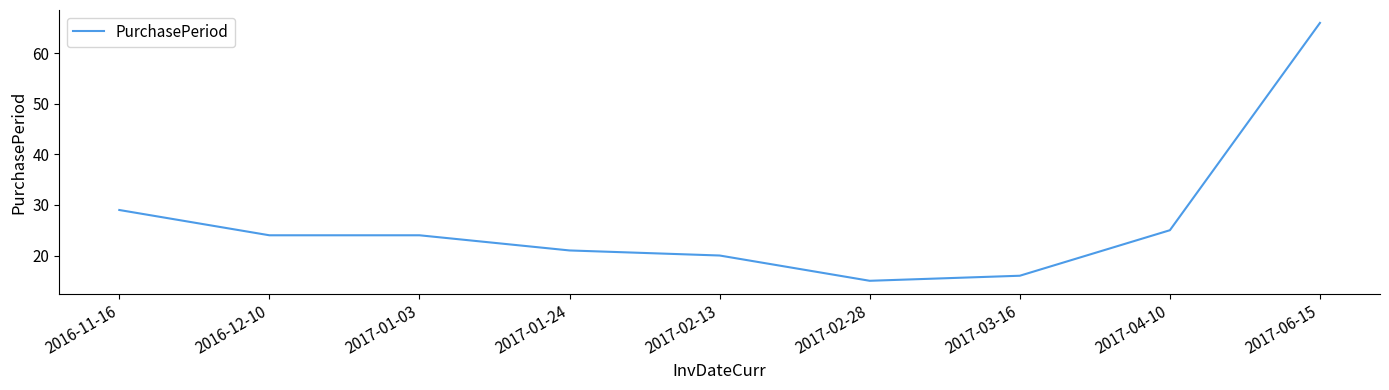

At which label does the data first exceed 24?

2016-11-16